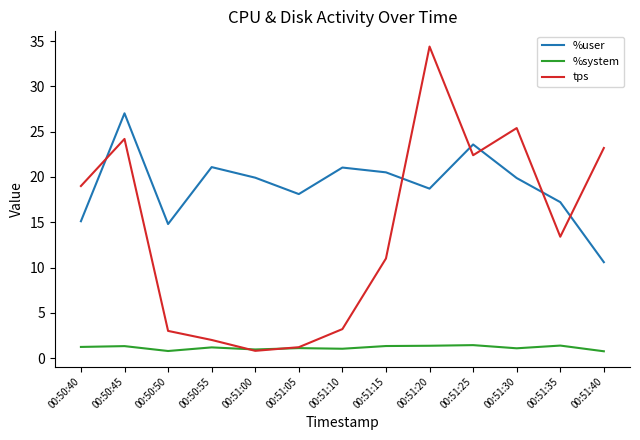

Which category has the highest value across all series?

00:51:20